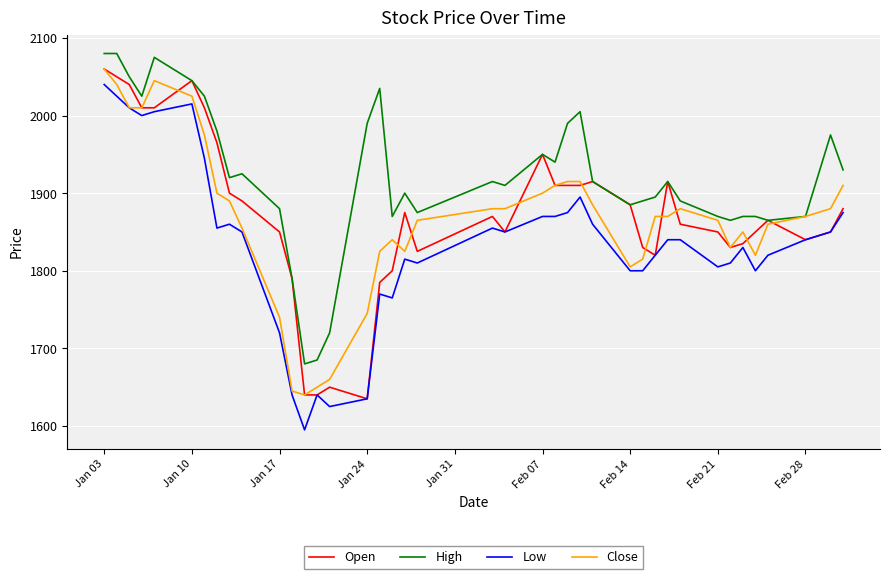

What is the difference between the maximum and minimum values in the Open series?

425